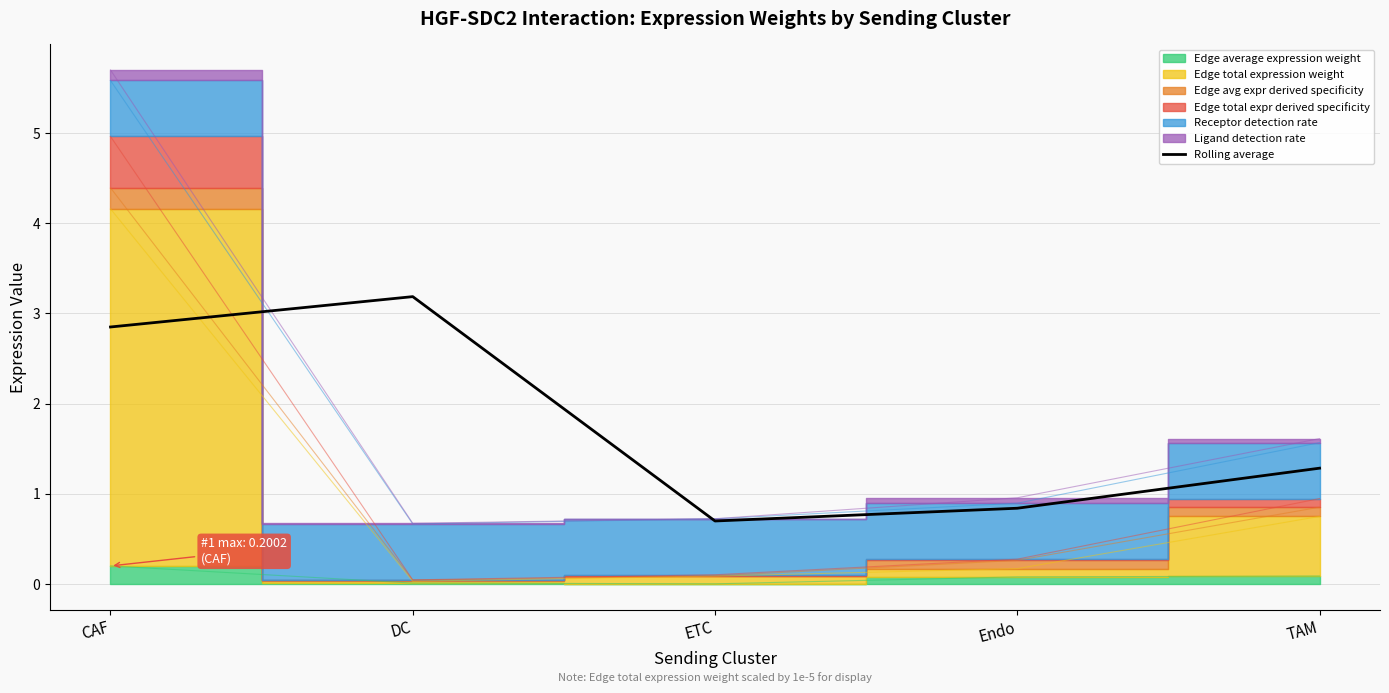

Reading left to right, what are all the values shown in this chart?

CAF=2.8	DC=3.2	ETC=0.7	Endo=0.8	TAM=1.3